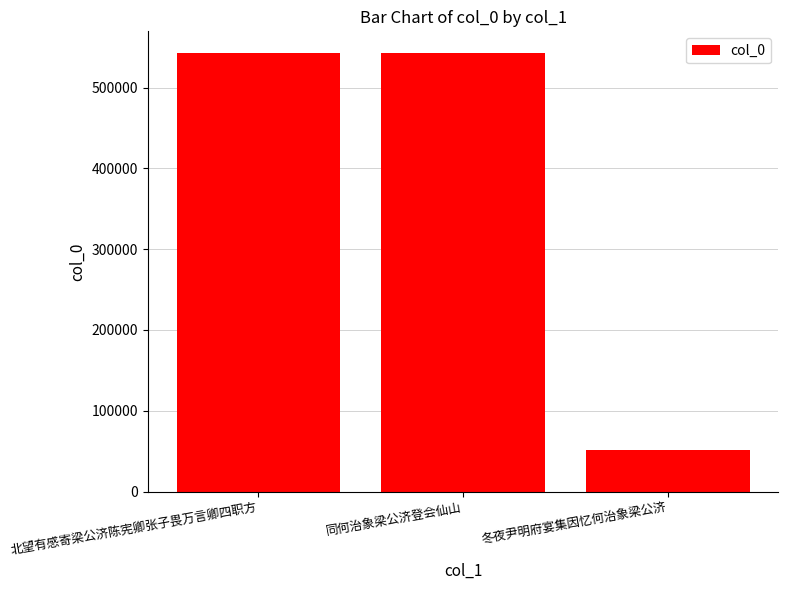

What is the label of the 3rd bar from the left?

冬夜尹明府宴集因忆何治象梁公济